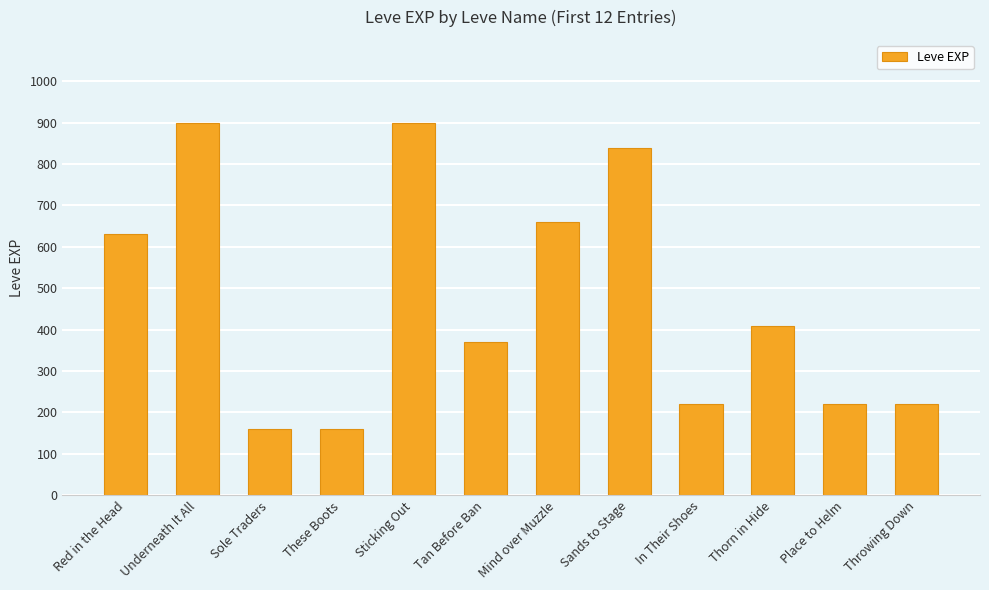

What is the smallest value displayed?

160